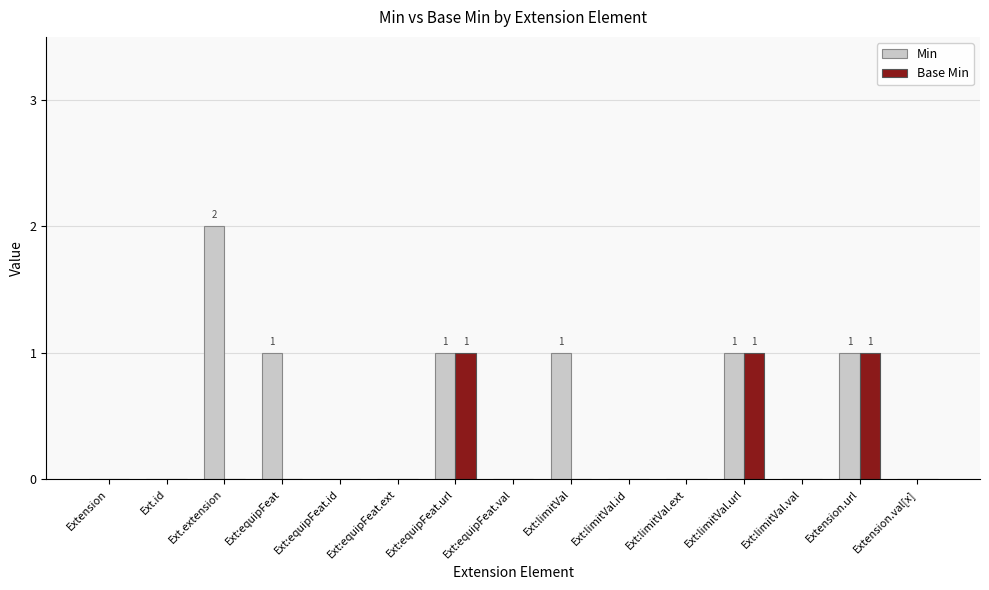

What is the maximum value for Min?

2